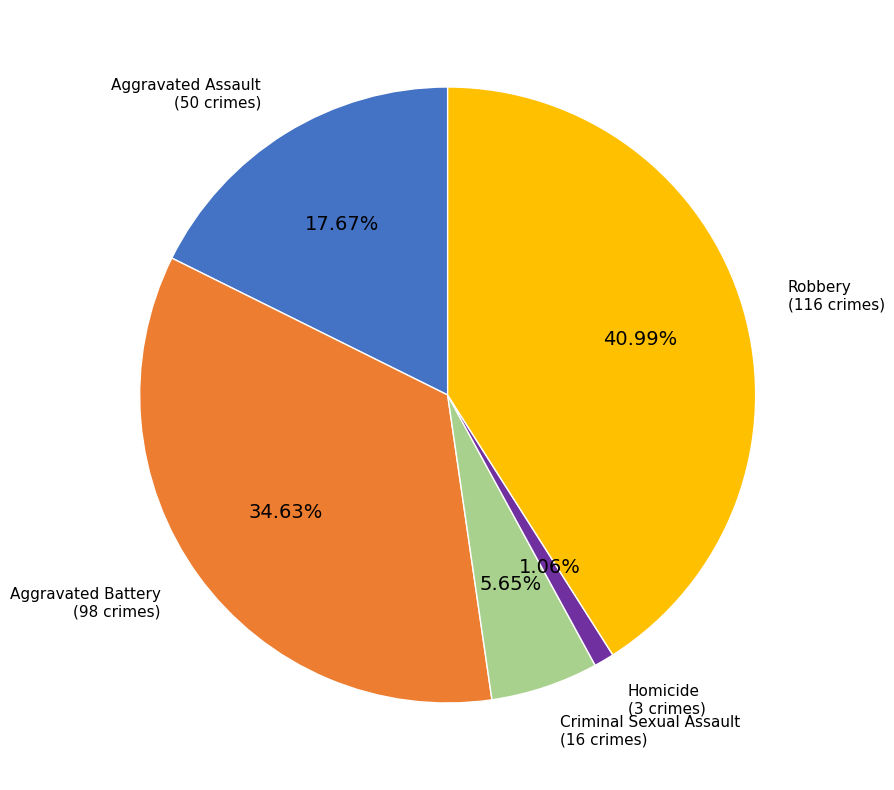

What percentage is the Robbery slice, to the nearest percent?

41%